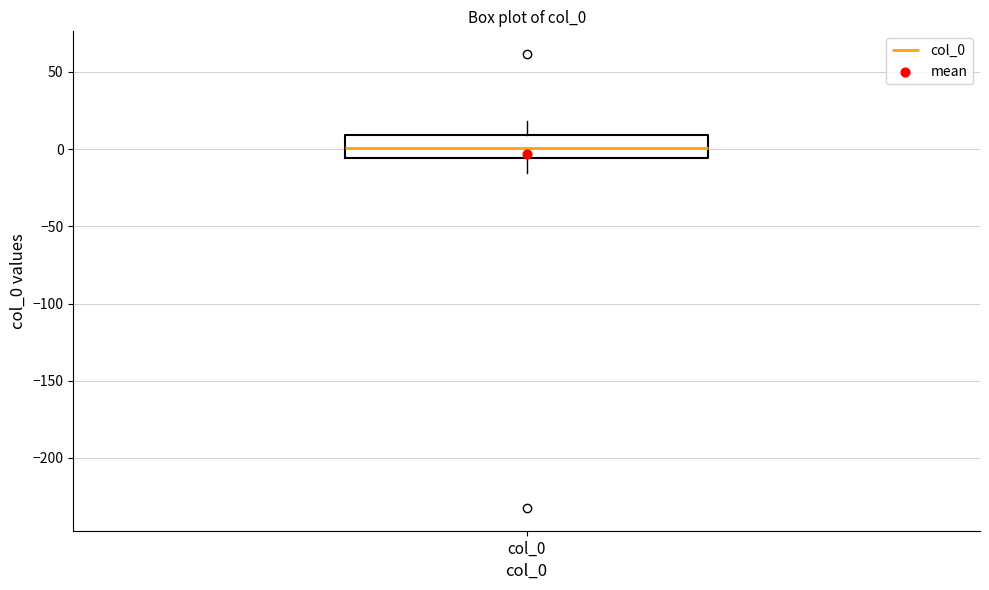

Where does the lower whisker of the box for col_0 end on the y-axis? The values are not printed on the chart, so give them approximately, as read against the axis.

-15